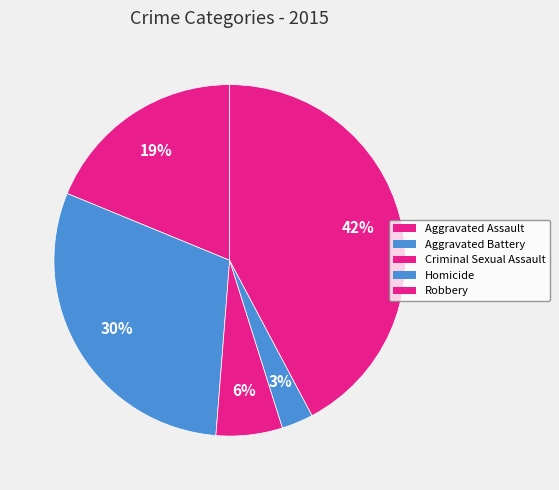

How many segments does this pie chart have?

5